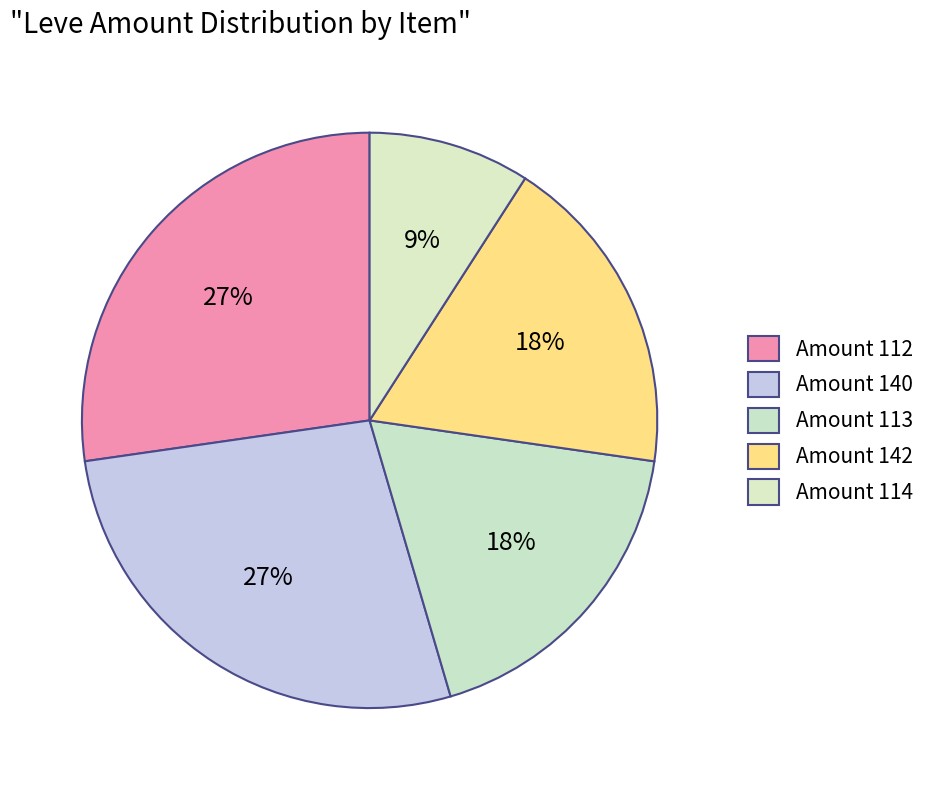

How many segments does this pie chart have?

5